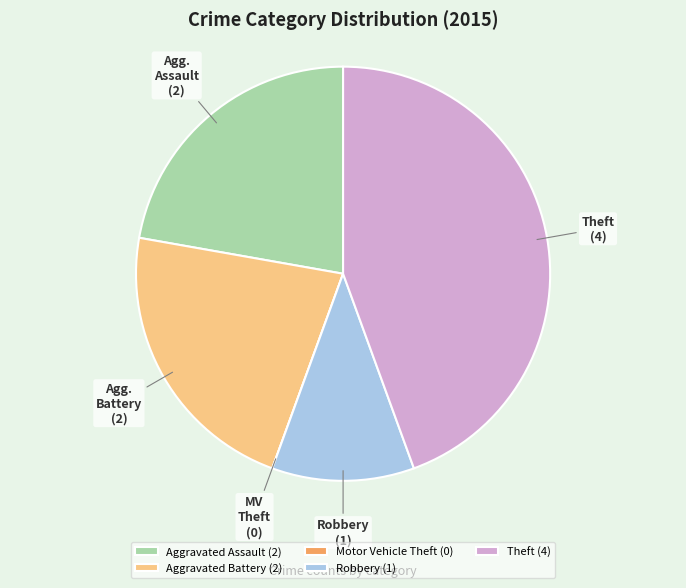

Is there a majority slice in this chart?

No